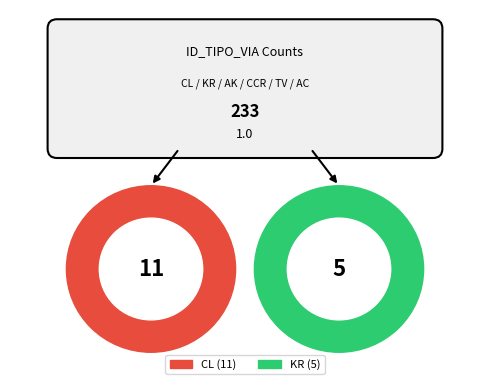

To the nearest percent, what portion does AK represent?

20%